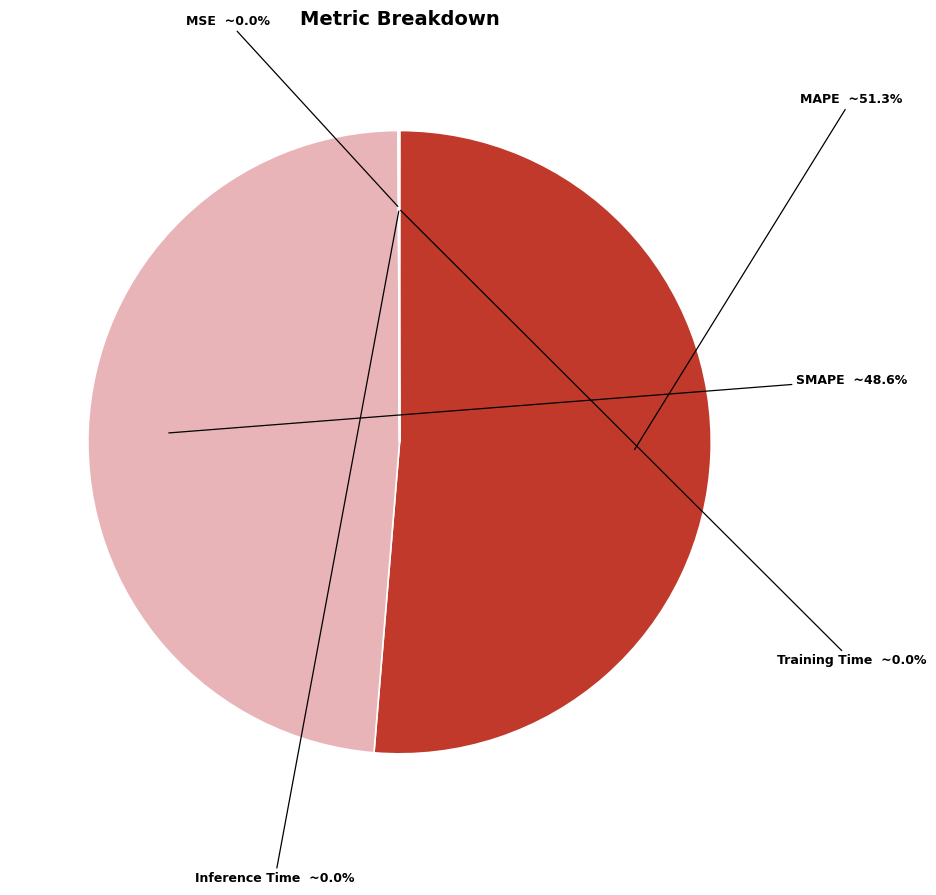

What percentage is NOT represented by SMAPE?

51.4%